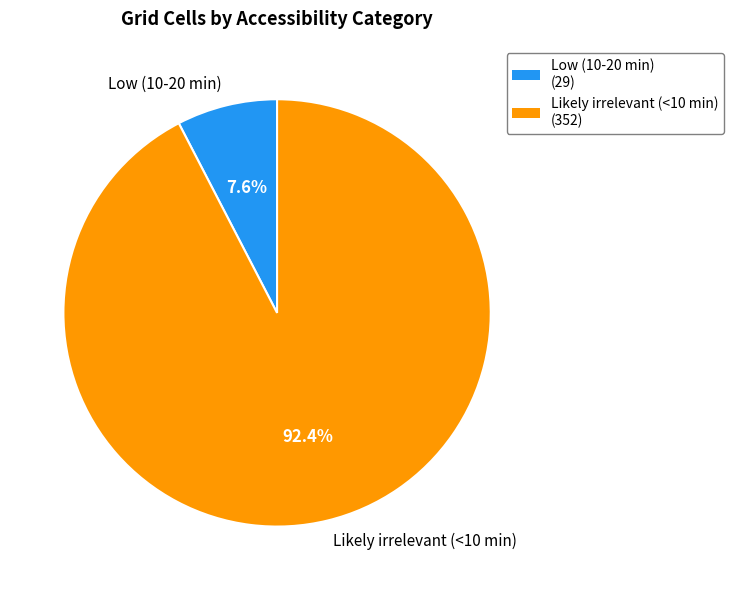

Does Low (10-20 min) represent more than half of the total?

No